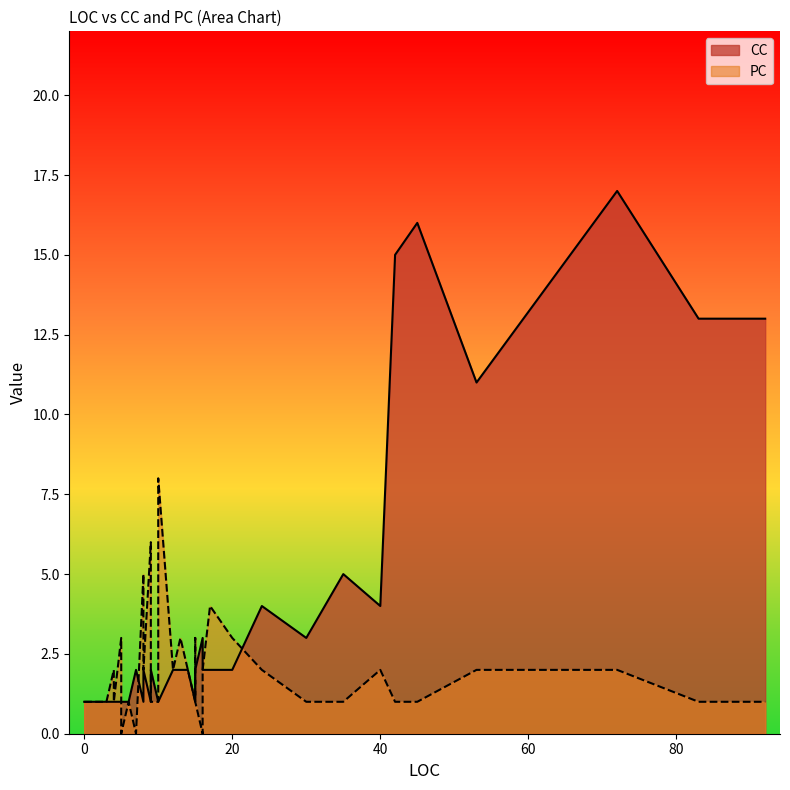

Between 24 and 4, which is larger?

24